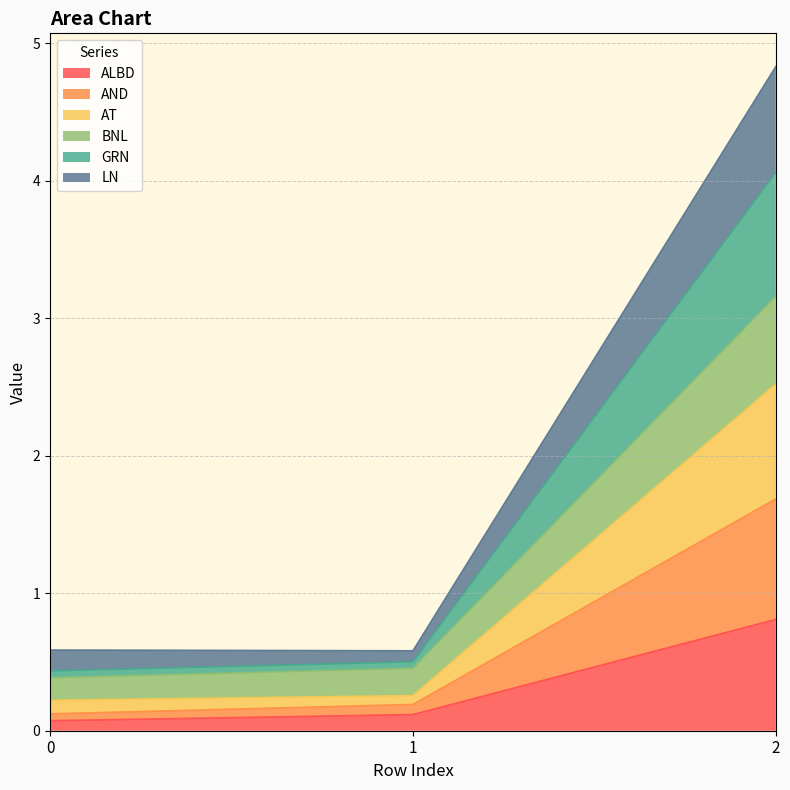

How many lines are shown in the chart?

6